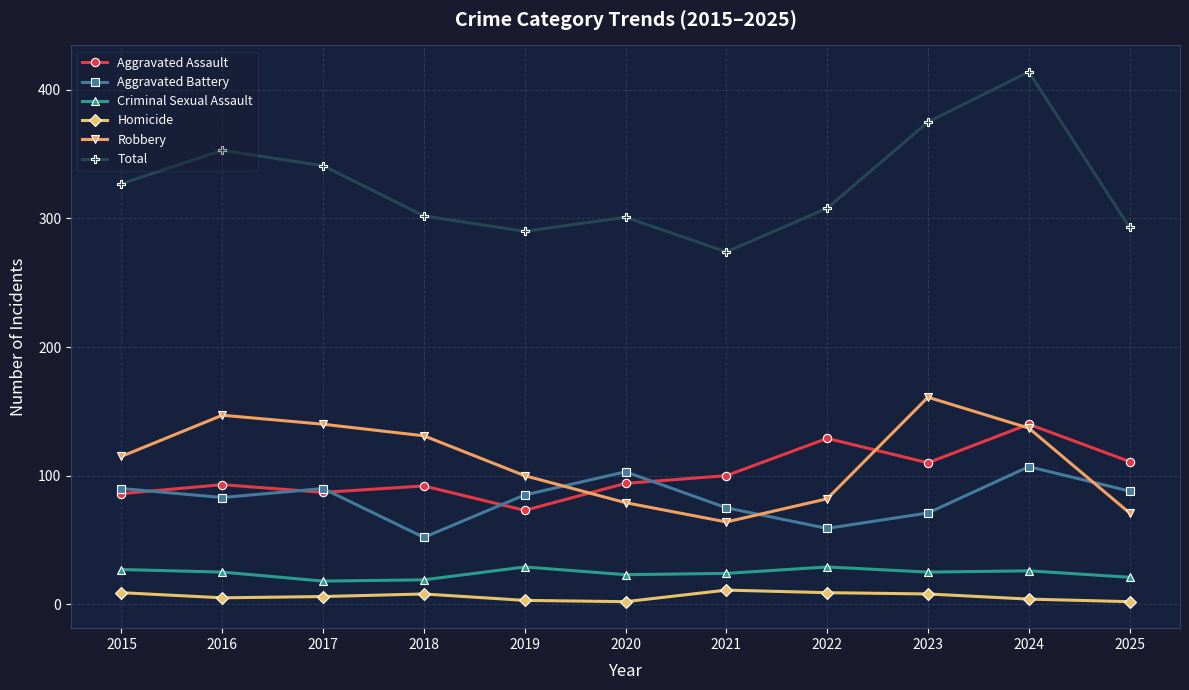

Which series has the largest range (max minus min)?

Total